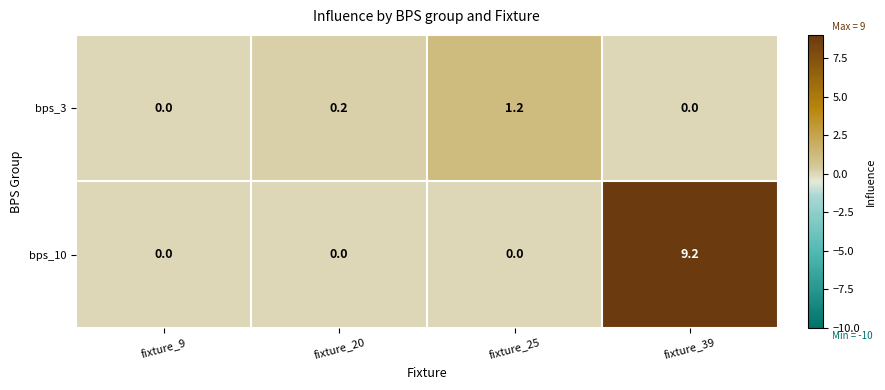

Reading left to right, transcribe all the data shown in this chart.

bps_3: fixture_9=0.0	fixture_20=0.2	fixture_25=1.2	fixture_39=0.0
bps_10: fixture_9=0.0	fixture_20=0.0	fixture_25=0.0	fixture_39=9.2